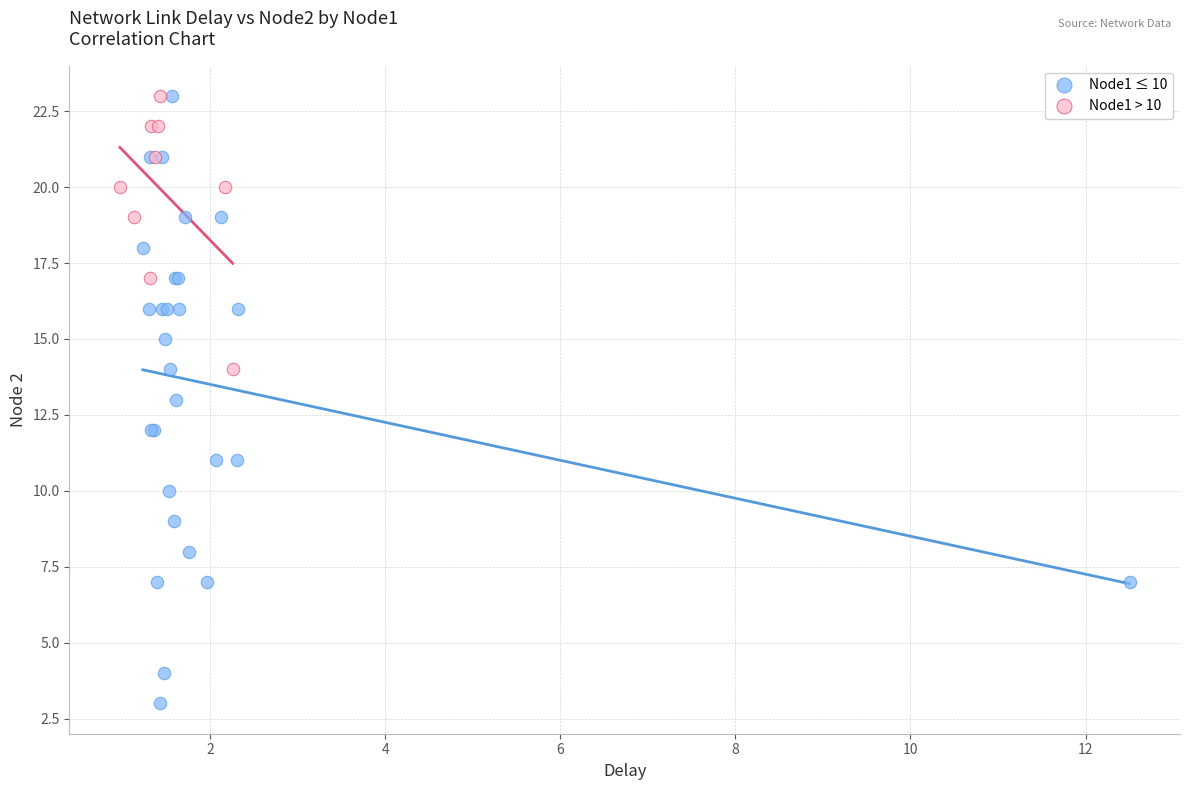

Which series has the largest Y range (max minus min)?

Node1 ≤ 10